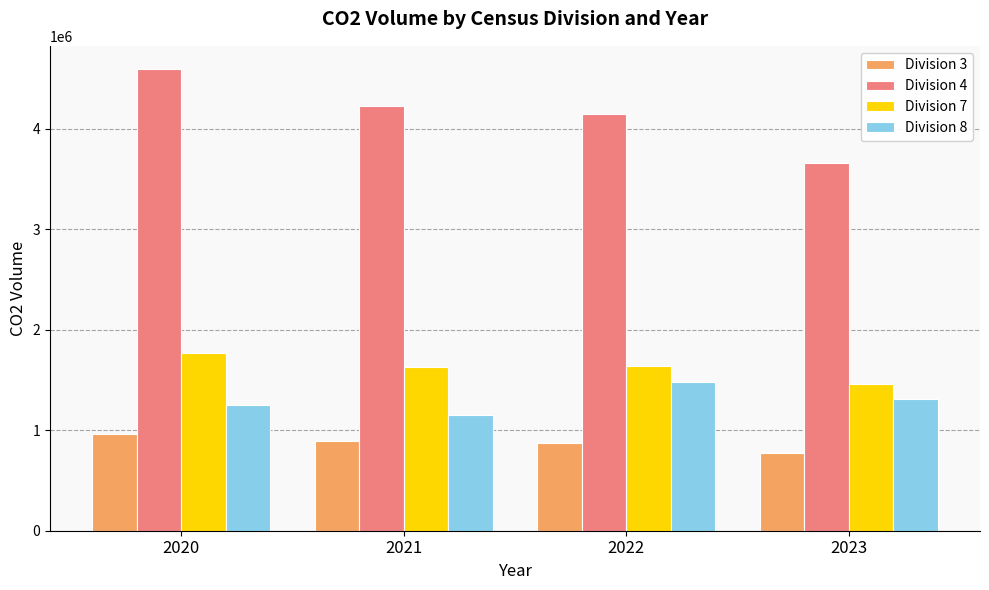

Rank the series by their maximum value, from highest to lowest.

Division 4, Division 7, Division 8, Division 3